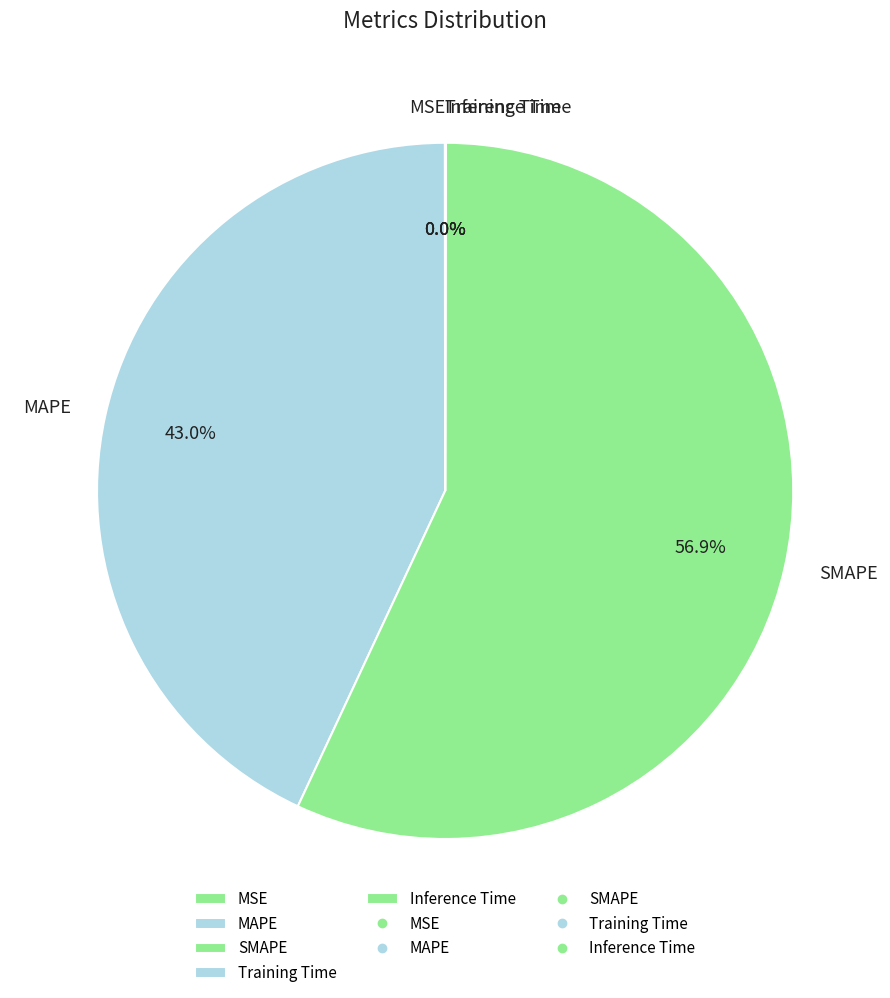

Which slice is the largest?

SMAPE